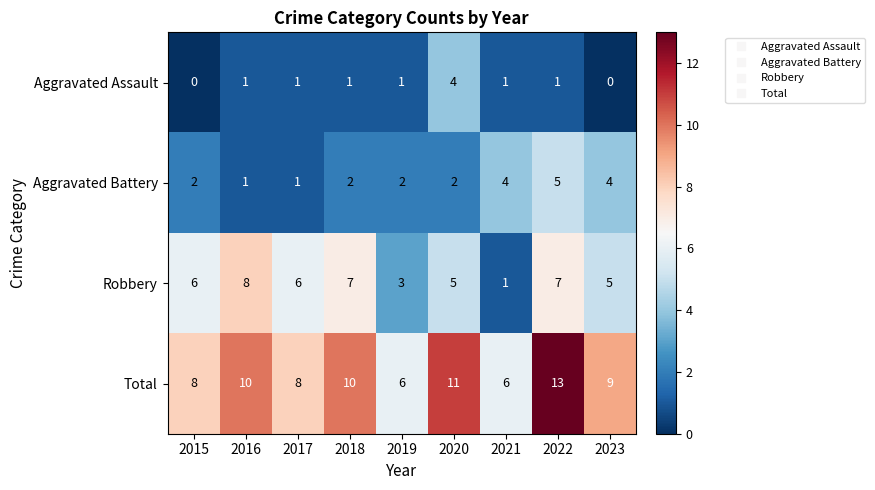

Rank the series by their average value, from highest to lowest.

Total, Robbery, Aggravated Battery, Aggravated Assault